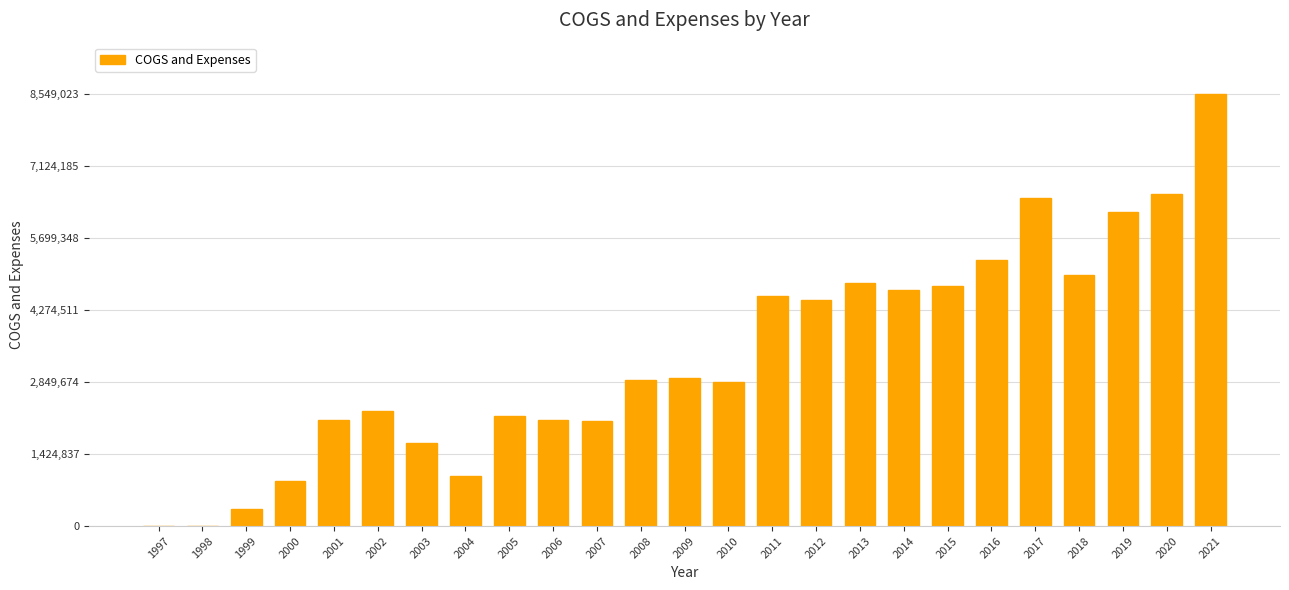

What is the greatest value displayed?

8549023